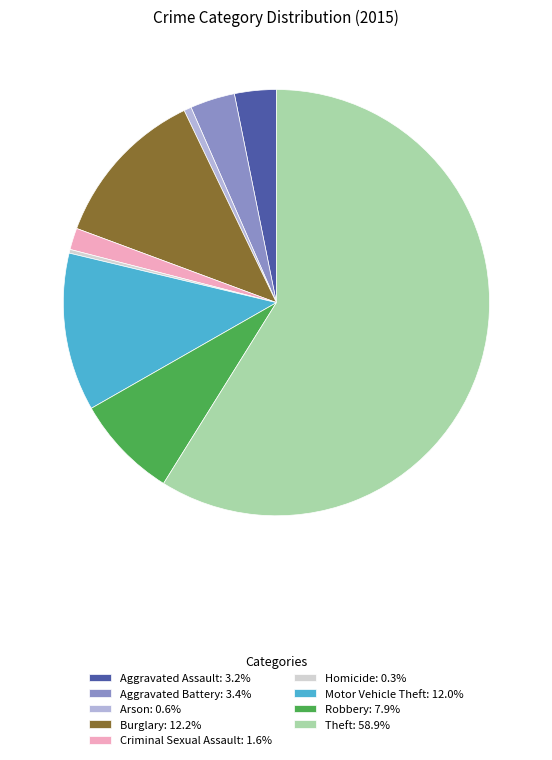

Is there any slice that represents more than half of the pie?

Yes